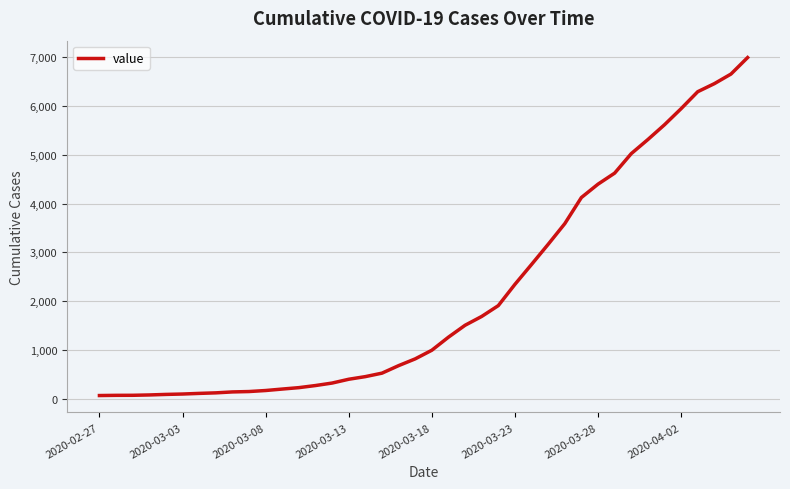

What is the greatest value displayed?

6995